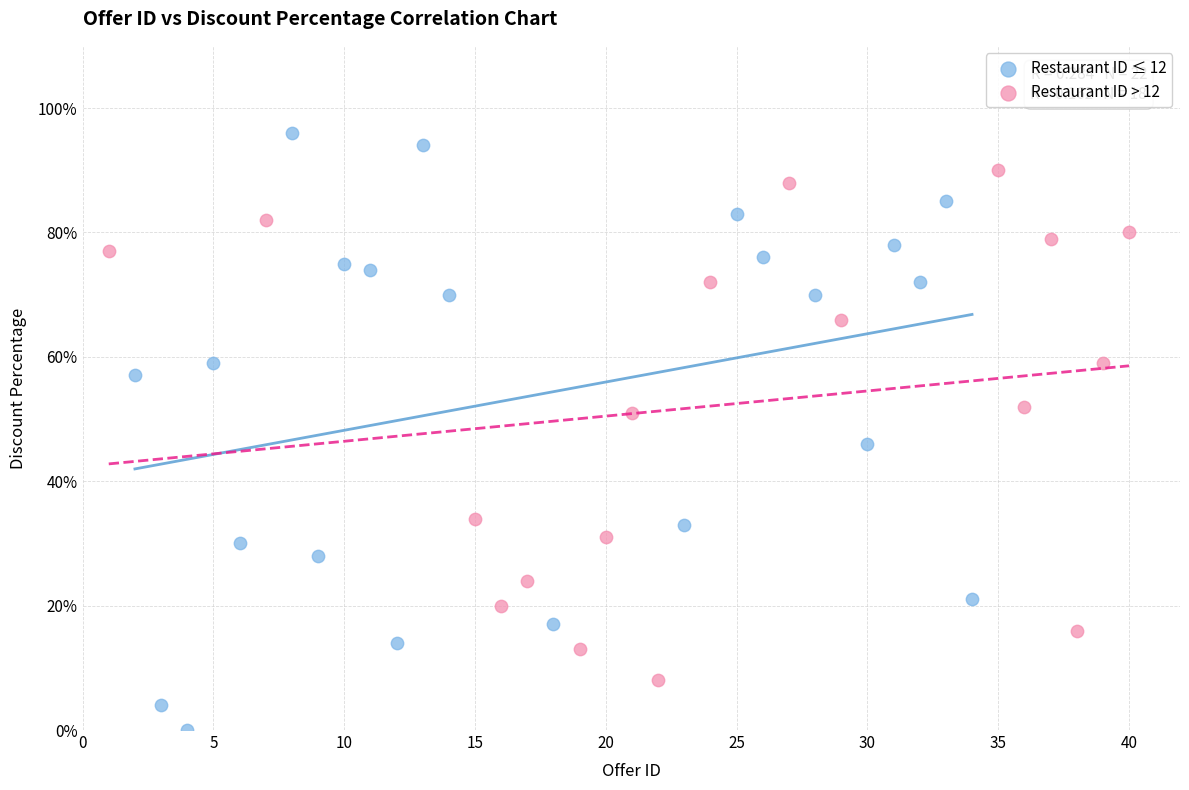

Which series contains the highest Y value?

Restaurant ID ≤ 12